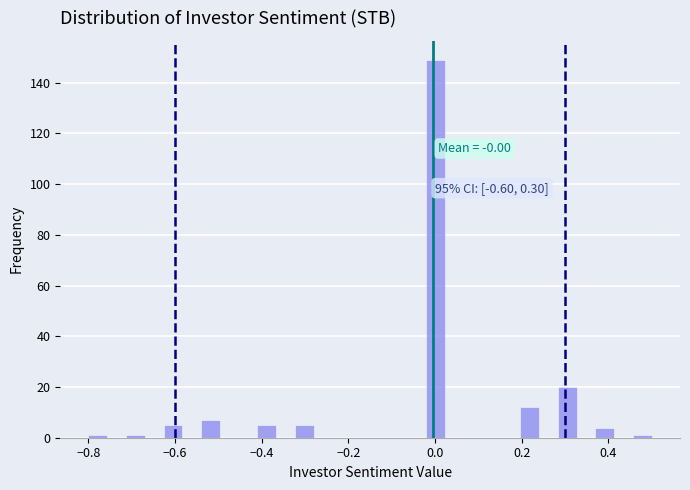

Around what value on the x-axis is the tallest bar? Give the approximate position of its centre, as read against the axis.

0.00